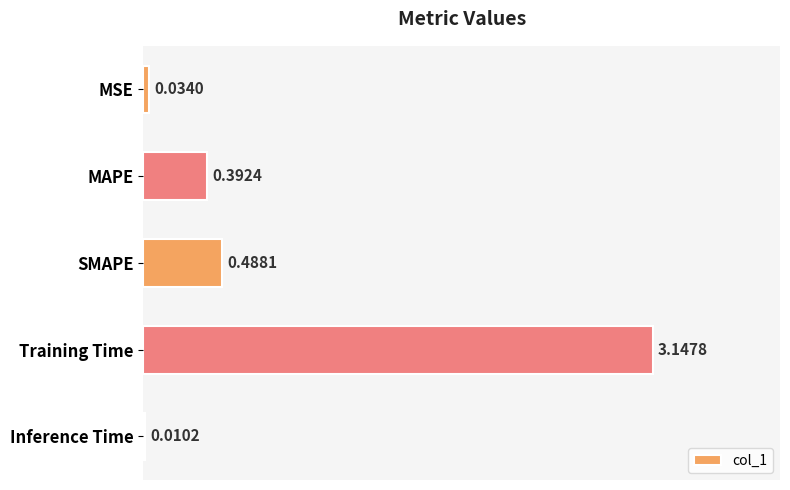

Between MSE and Training Time, which is larger?

Training Time